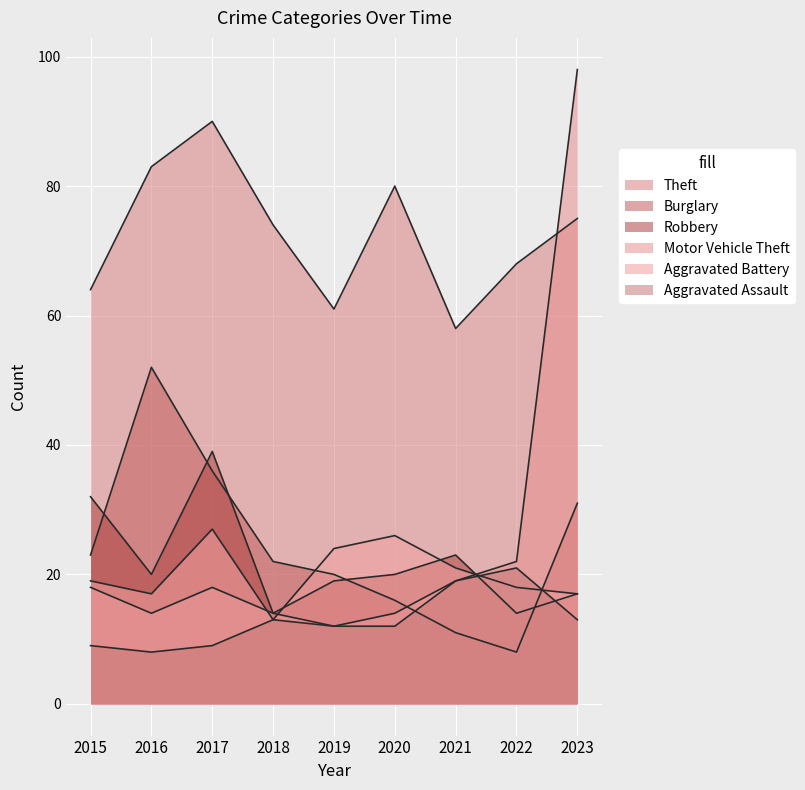

How many lines are shown in the chart?

6